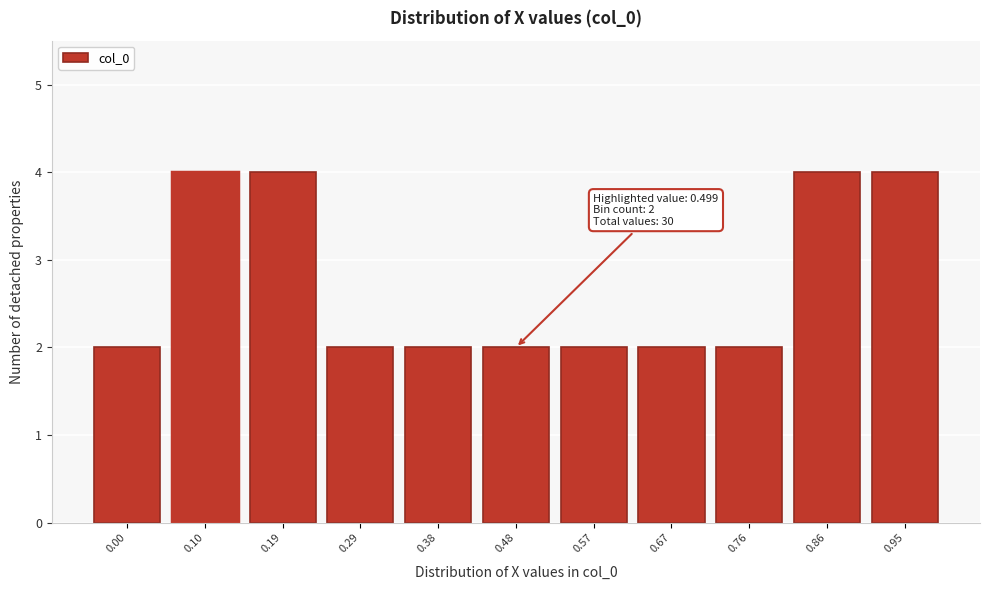

Reading left to right, list all the values displayed in this chart.

0.00=2	0.10=4	0.19=4	0.29=2	0.38=2	0.48=2	0.57=2	0.67=2	0.76=2	0.86=4	0.95=4